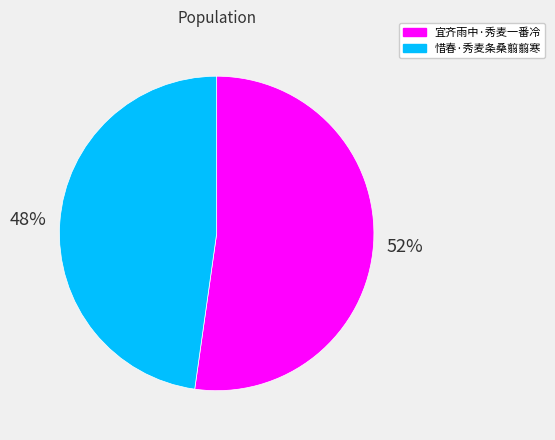

How many slices are in this pie chart?

2